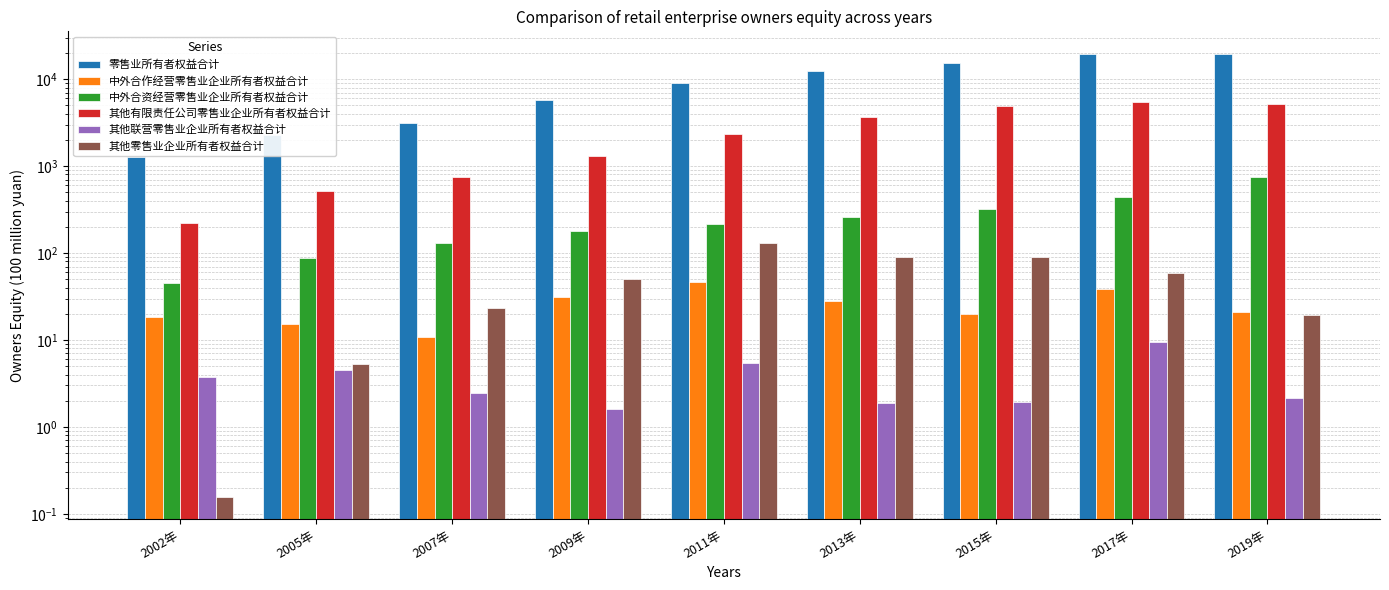

Which has a higher value, 2009年 or 2017年?

2017年